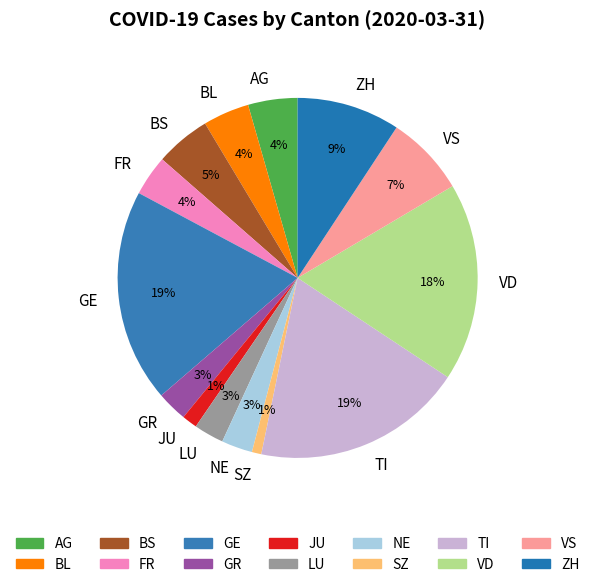

To the nearest percent, what is the difference between the GR and TI slice percentages?

16%